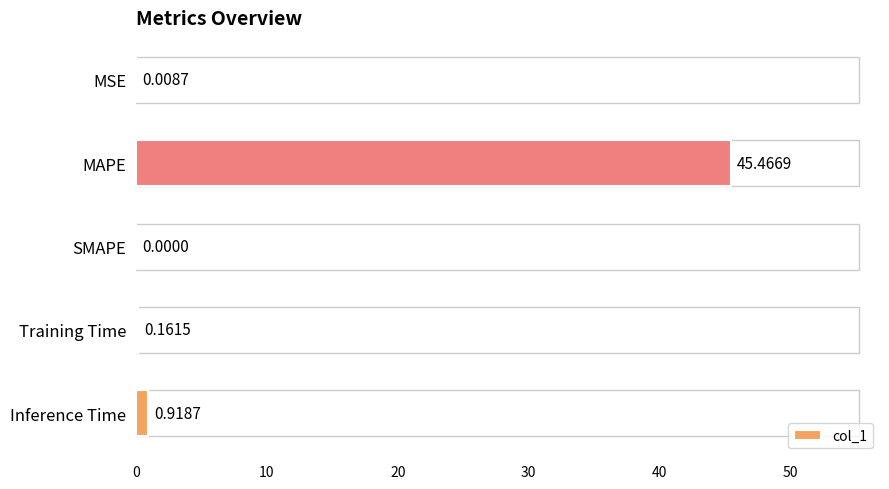

What is the sum of the values at Inference Time and MAPE?

46.4